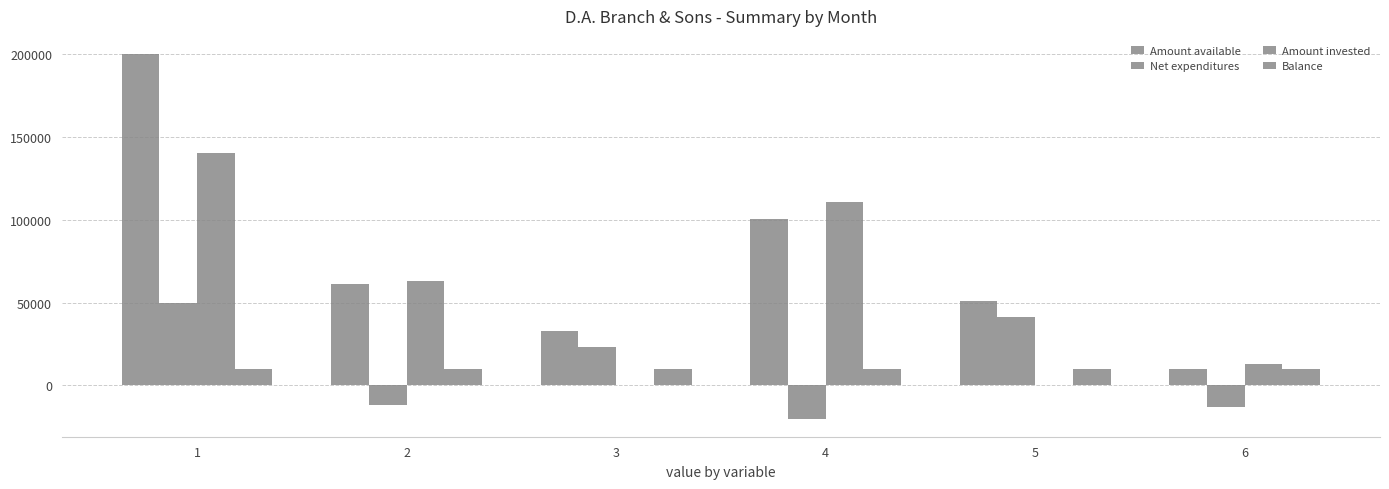

Which series changed the most between 1 and 4?

Amount available